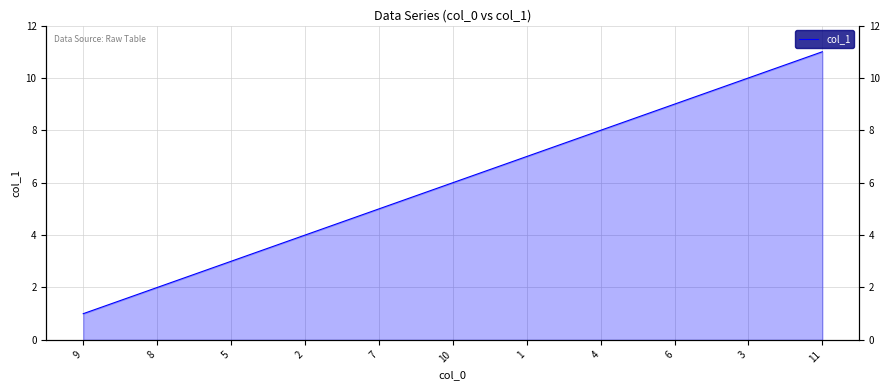

Count the number of categories in the chart.

11